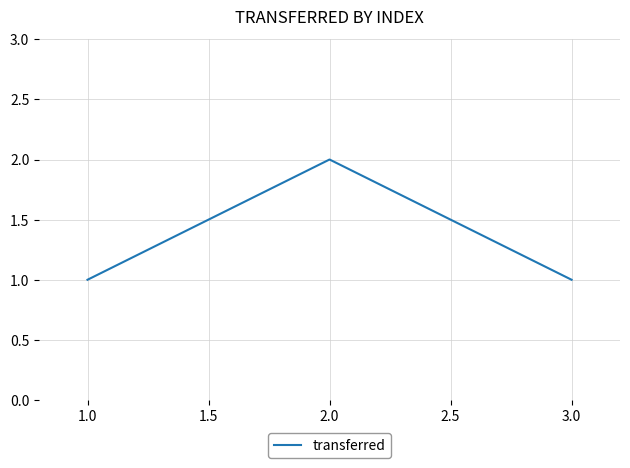

Reading left to right, what are all the values shown in this chart?

1	2	1